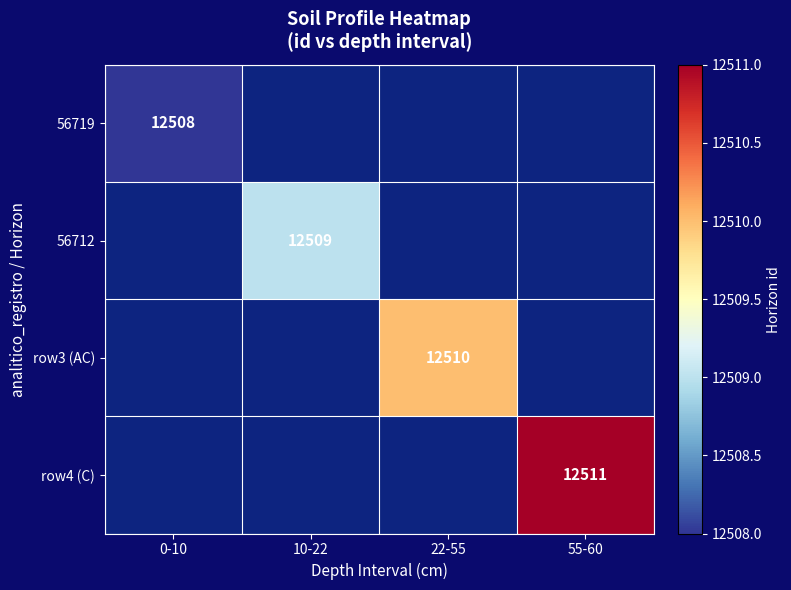

At which label does 56712 reach its minimum?

0-10